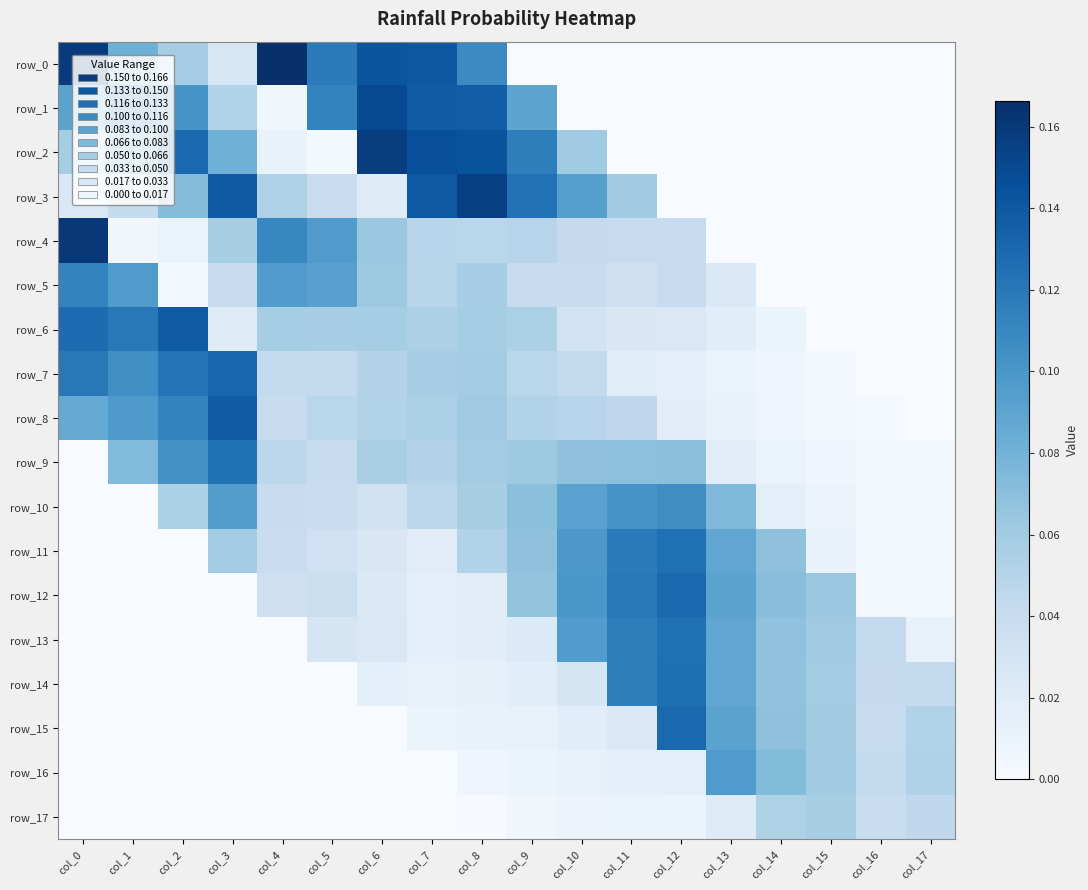

Reading left to right, what are all the values shown in this chart?

row_0: col_0=0.2	col_1=0.1	col_2=0.1	col_3=0.0	col_4=0.2	col_5=0.1	col_6=0.1	col_7=0.1	col_8=0.1	col_9=0.0	col_10=0.0	col_11=0.0	col_12=0.0	col_13=0.0	col_14=0.0	col_15=0.0	col_16=0.0	col_17=0.0
row_1: col_0=0.1	col_1=0.1	col_2=0.1	col_3=0.1	col_4=0.0	col_5=0.1	col_6=0.1	col_7=0.1	col_8=0.1	col_9=0.1	col_10=0.0	col_11=0.0	col_12=0.0	col_13=0.0	col_14=0.0	col_15=0.0	col_16=0.0	col_17=0.0
row_2: col_0=0.1	col_1=0.1	col_2=0.1	col_3=0.1	col_4=0.0	col_5=0.0	col_6=0.2	col_7=0.1	col_8=0.1	col_9=0.1	col_10=0.1	col_11=0.0	col_12=0.0	col_13=0.0	col_14=0.0	col_15=0.0	col_16=0.0	col_17=0.0
row_3: col_0=0.0	col_1=0.0	col_2=0.1	col_3=0.1	col_4=0.1	col_5=0.0	col_6=0.0	col_7=0.1	col_8=0.2	col_9=0.1	col_10=0.1	col_11=0.1	col_12=0.0	col_13=0.0	col_14=0.0	col_15=0.0	col_16=0.0	col_17=0.0
row_4: col_0=0.2	col_1=0.0	col_2=0.0	col_3=0.1	col_4=0.1	col_5=0.1	col_6=0.1	col_7=0.0	col_8=0.0	col_9=0.0	col_10=0.0	col_11=0.0	col_12=0.0	col_13=0.0	col_14=0.0	col_15=0.0	col_16=0.0	col_17=0.0
row_5: col_0=0.1	col_1=0.1	col_2=0.0	col_3=0.0	col_4=0.1	col_5=0.1	col_6=0.1	col_7=0.0	col_8=0.1	col_9=0.0	col_10=0.0	col_11=0.0	col_12=0.0	col_13=0.0	col_14=0.0	col_15=0.0	col_16=0.0	col_17=0.0
row_6: col_0=0.1	col_1=0.1	col_2=0.1	col_3=0.0	col_4=0.1	col_5=0.1	col_6=0.1	col_7=0.1	col_8=0.1	col_9=0.1	col_10=0.0	col_11=0.0	col_12=0.0	col_13=0.0	col_14=0.0	col_15=0.0	col_16=0.0	col_17=0.0
row_7: col_0=0.1	col_1=0.1	col_2=0.1	col_3=0.1	col_4=0.0	col_5=0.0	col_6=0.1	col_7=0.1	col_8=0.1	col_9=0.0	col_10=0.0	col_11=0.0	col_12=0.0	col_13=0.0	col_14=0.0	col_15=0.0	col_16=0.0	col_17=0.0
row_8: col_0=0.1	col_1=0.1	col_2=0.1	col_3=0.1	col_4=0.0	col_5=0.0	col_6=0.1	col_7=0.1	col_8=0.1	col_9=0.1	col_10=0.0	col_11=0.0	col_12=0.0	col_13=0.0	col_14=0.0	col_15=0.0	col_16=0.0	col_17=0.0
row_9: col_0=0.0	col_1=0.1	col_2=0.1	col_3=0.1	col_4=0.0	col_5=0.0	col_6=0.1	col_7=0.1	col_8=0.1	col_9=0.1	col_10=0.1	col_11=0.1	col_12=0.1	col_13=0.0	col_14=0.0	col_15=0.0	col_16=0.0	col_17=0.0
row_10: col_0=0.0	col_1=0.0	col_2=0.1	col_3=0.1	col_4=0.0	col_5=0.0	col_6=0.0	col_7=0.0	col_8=0.1	col_9=0.1	col_10=0.1	col_11=0.1	col_12=0.1	col_13=0.1	col_14=0.0	col_15=0.0	col_16=0.0	col_17=0.0
row_11: col_0=0.0	col_1=0.0	col_2=0.0	col_3=0.1	col_4=0.0	col_5=0.0	col_6=0.0	col_7=0.0	col_8=0.1	col_9=0.1	col_10=0.1	col_11=0.1	col_12=0.1	col_13=0.1	col_14=0.1	col_15=0.0	col_16=0.0	col_17=0.0
row_12: col_0=0.0	col_1=0.0	col_2=0.0	col_3=0.0	col_4=0.0	col_5=0.0	col_6=0.0	col_7=0.0	col_8=0.0	col_9=0.1	col_10=0.1	col_11=0.1	col_12=0.1	col_13=0.1	col_14=0.1	col_15=0.1	col_16=0.0	col_17=0.0
row_13: col_0=0.0	col_1=0.0	col_2=0.0	col_3=0.0	col_4=0.0	col_5=0.0	col_6=0.0	col_7=0.0	col_8=0.0	col_9=0.0	col_10=0.1	col_11=0.1	col_12=0.1	col_13=0.1	col_14=0.1	col_15=0.1	col_16=0.0	col_17=0.0
row_14: col_0=0.0	col_1=0.0	col_2=0.0	col_3=0.0	col_4=0.0	col_5=0.0	col_6=0.0	col_7=0.0	col_8=0.0	col_9=0.0	col_10=0.0	col_11=0.1	col_12=0.1	col_13=0.1	col_14=0.1	col_15=0.1	col_16=0.0	col_17=0.0
row_15: col_0=0.0	col_1=0.0	col_2=0.0	col_3=0.0	col_4=0.0	col_5=0.0	col_6=0.0	col_7=0.0	col_8=0.0	col_9=0.0	col_10=0.0	col_11=0.0	col_12=0.1	col_13=0.1	col_14=0.1	col_15=0.1	col_16=0.0	col_17=0.1
row_16: col_0=0.0	col_1=0.0	col_2=0.0	col_3=0.0	col_4=0.0	col_5=0.0	col_6=0.0	col_7=0.0	col_8=0.0	col_9=0.0	col_10=0.0	col_11=0.0	col_12=0.0	col_13=0.1	col_14=0.1	col_15=0.1	col_16=0.0	col_17=0.1
row_17: col_0=0.0	col_1=0.0	col_2=0.0	col_3=0.0	col_4=0.0	col_5=0.0	col_6=0.0	col_7=0.0	col_8=0.0	col_9=0.0	col_10=0.0	col_11=0.0	col_12=0.0	col_13=0.0	col_14=0.1	col_15=0.1	col_16=0.0	col_17=0.0